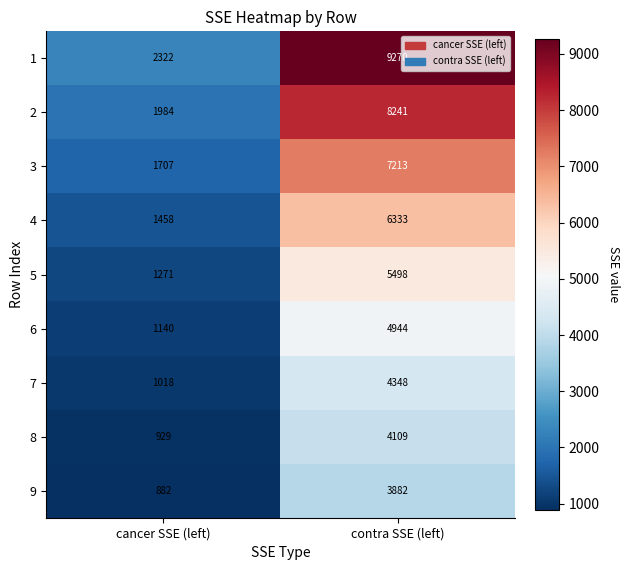

The 4 series shows 6333 at contra SSE (left). True or false?

True